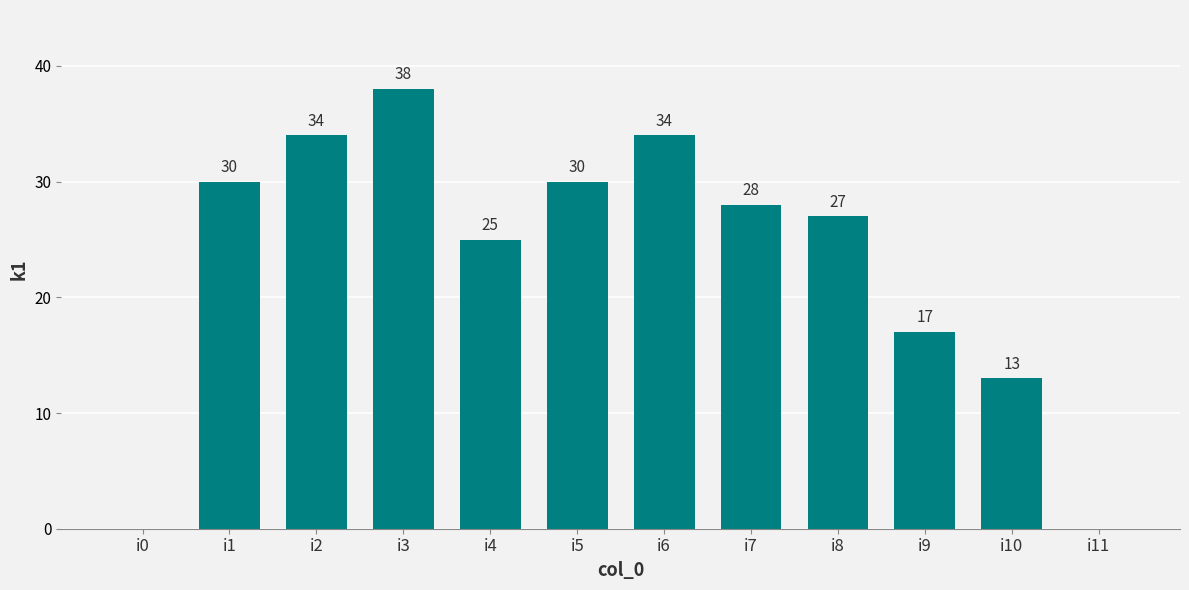

The chart shows a value of 0 at i11. True or false?

True